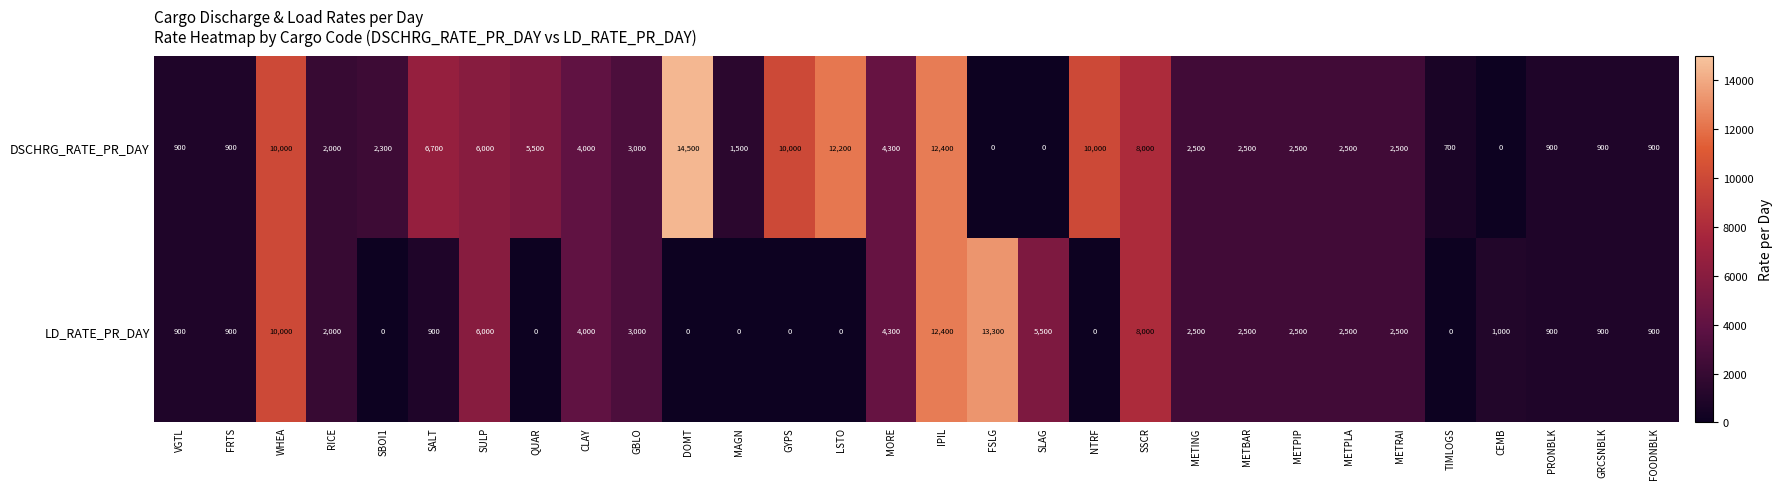

What is the total value across all series at SSCR?

16000